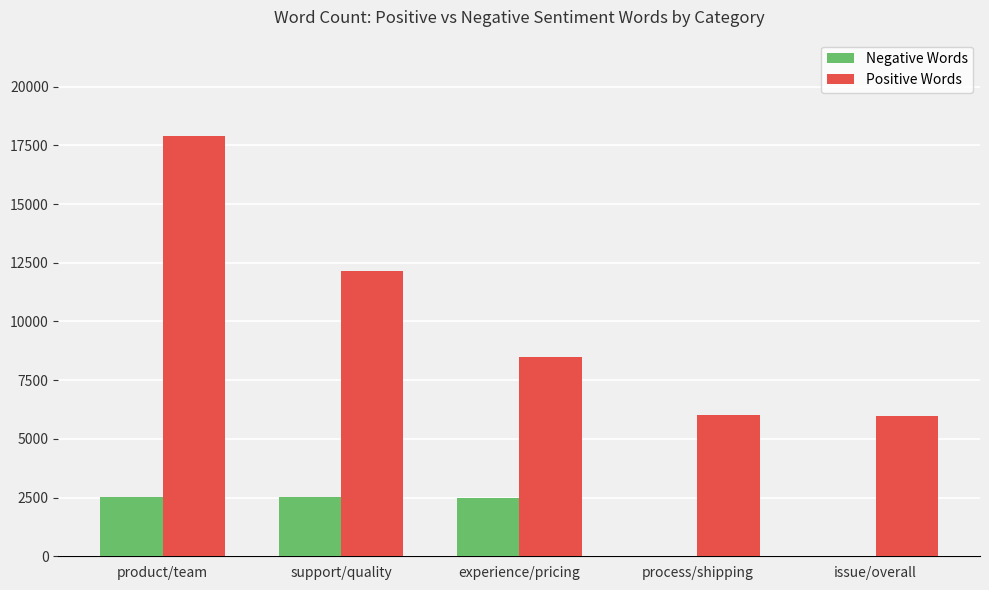

Which series has the largest total across all categories?

Positive Words